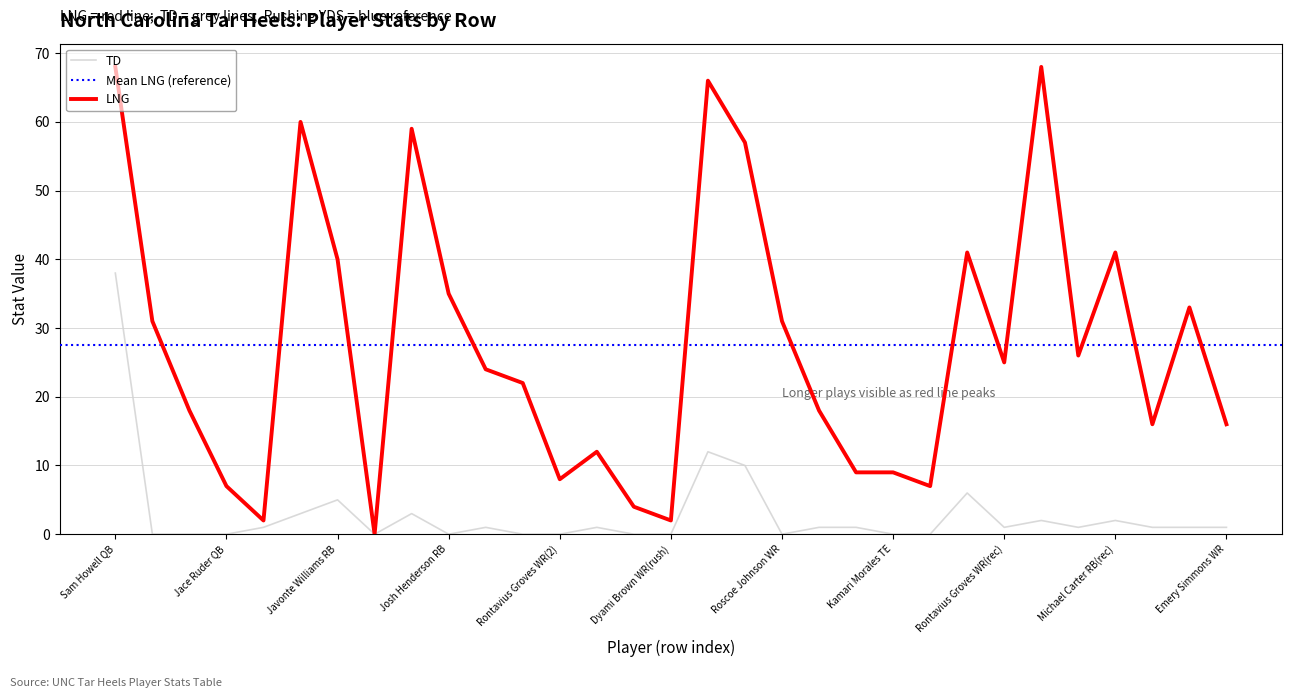

Rank the series by their average value, from highest to lowest.

LNG, TD